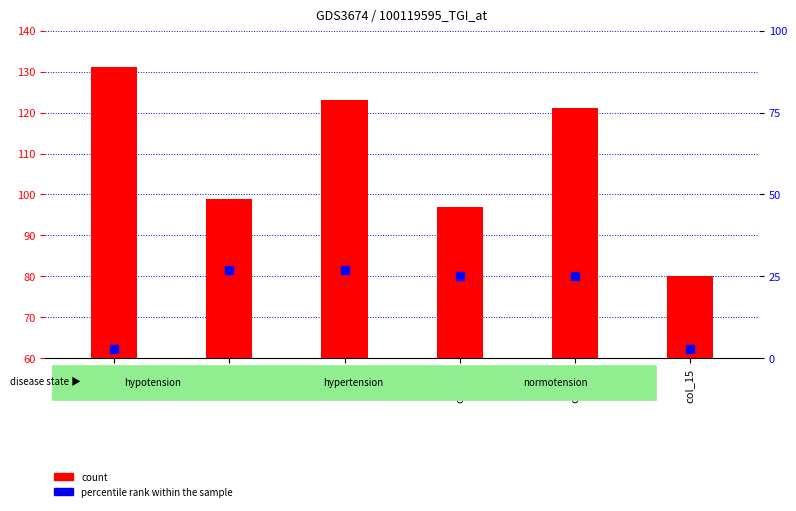

Which series has the widest spread of Y values?

count